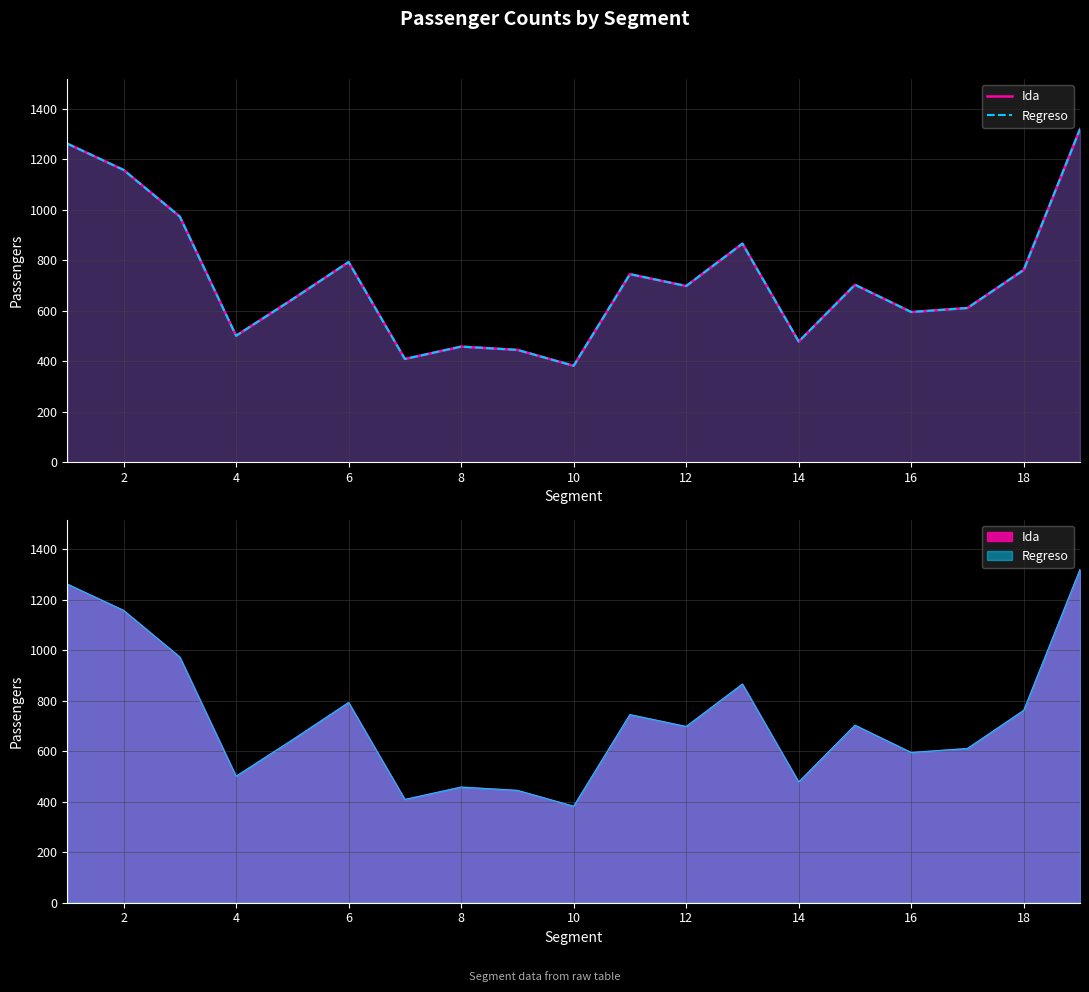

How many interior local valleys does the Regreso series have?

6